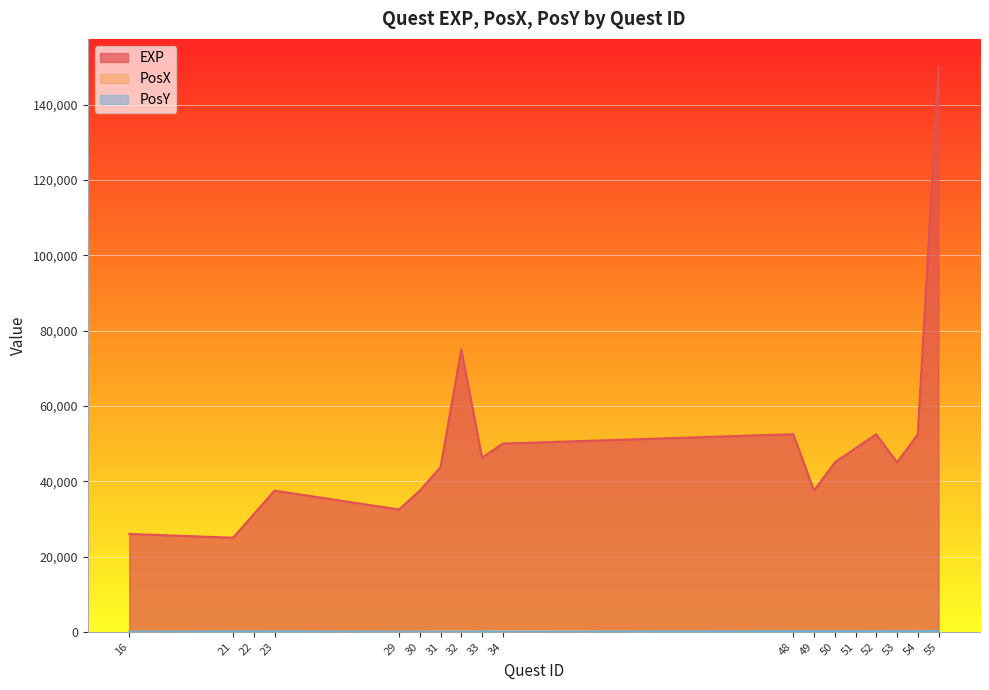

The EXP series shows 25000 at 21. True or false?

True